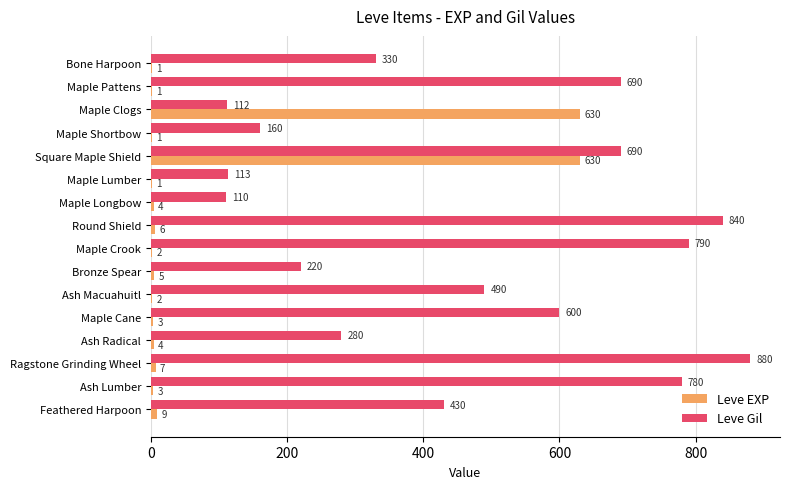

Which series changed the most between Maple Lumber and Round Shield?

Leve Gil